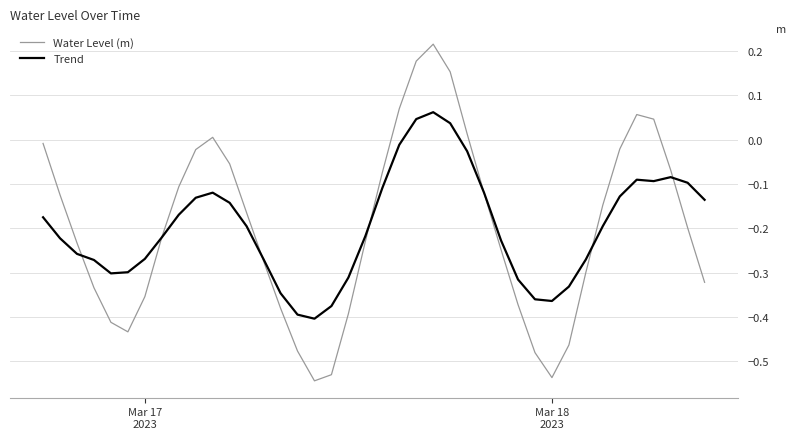

True or false: Trend and Water Level (m) intersect in this chart.

True